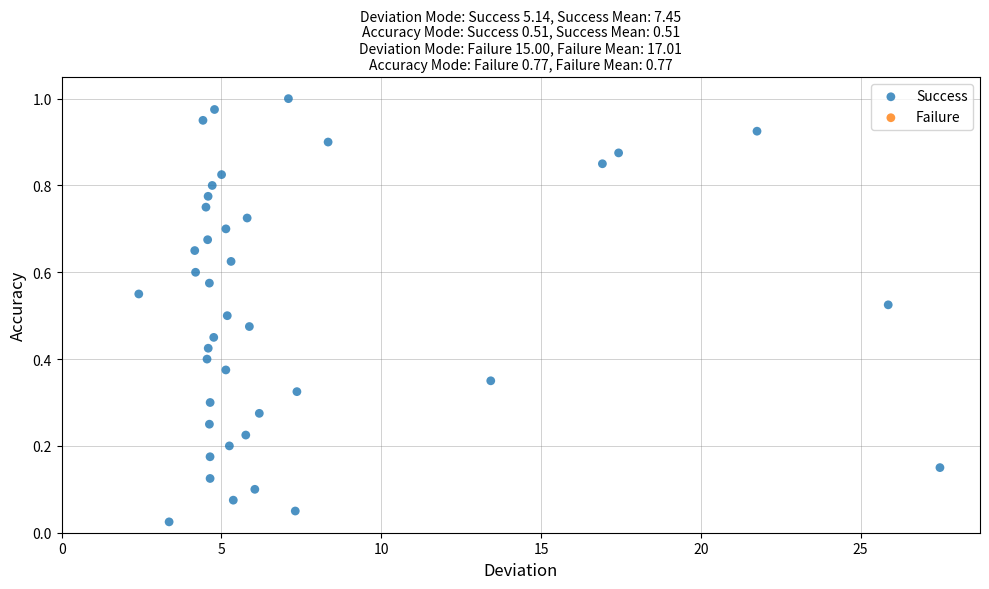

What is the range of X values (max minus min)?

25.1